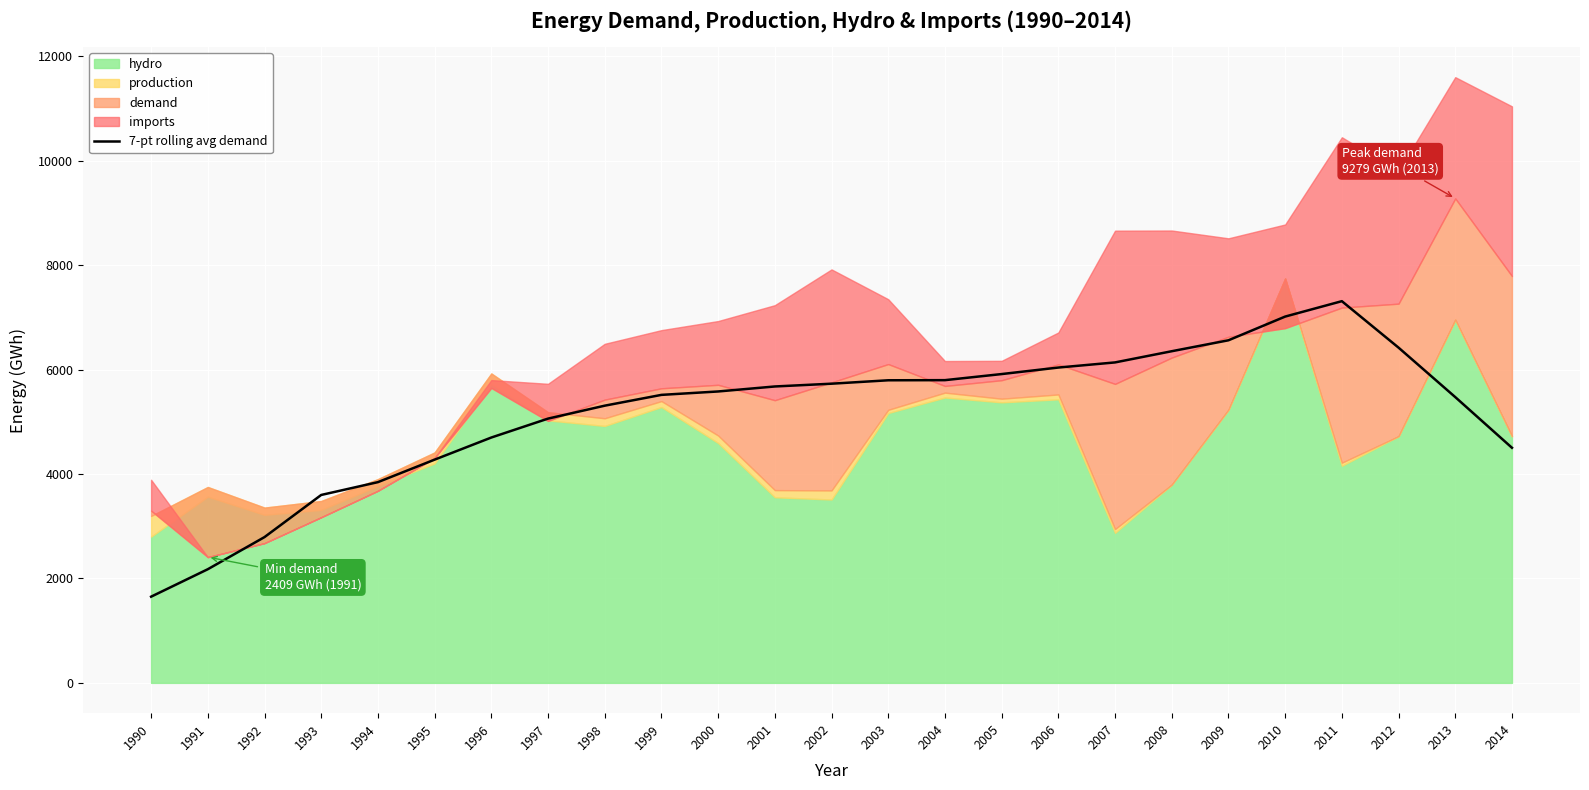

Where does the data first go above 5581?

2000